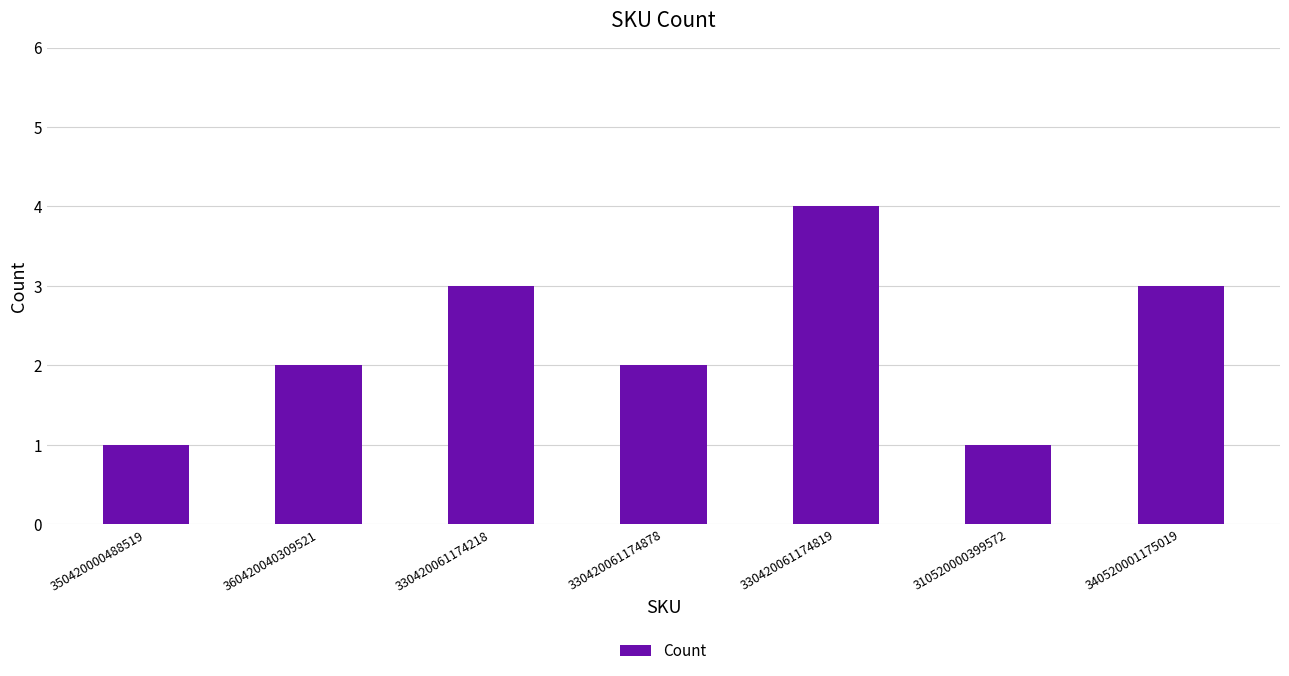

What is the greatest value displayed?

4